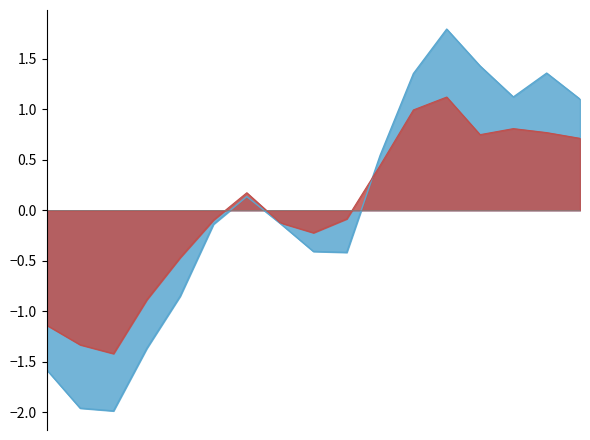

Rank the series by their maximum value, from highest to lowest.

v-component_80m, v-component_10m